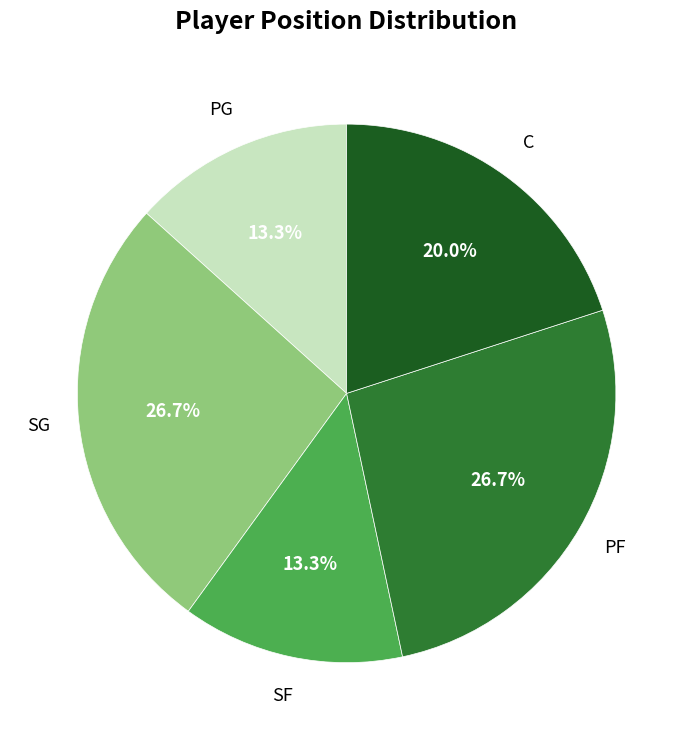

Is there a majority slice in this chart?

No